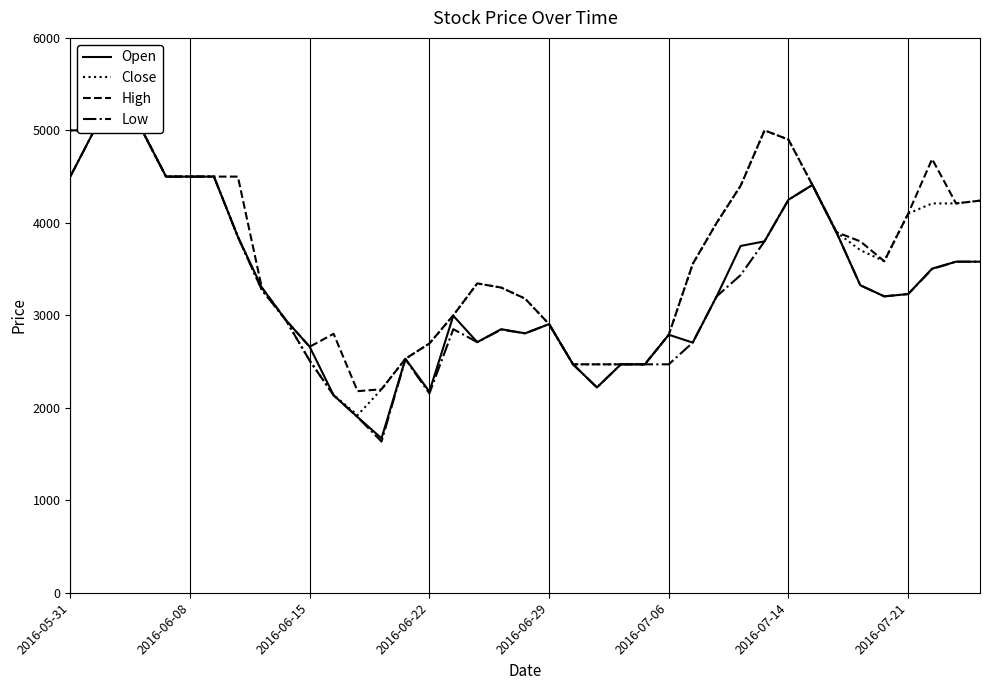

Reading right to left, extract all data points from this chart.

Open: 3580	3580	3505	3230	3205	3325	3900	4410	4250	3800	3750	3205	2705	2790	2470	2470	2220	2470	2905	2805	2850	2710	2995	2175	2530	1670	1900	2135	2660	2950	3300	3850	4500	4500	4500	5000	5000	5000	4500
Close: 4240	4210	4210	4100	3585	3705	3900	4410	4900	5000	4400	4000	3555	2790	2470	2470	2470	2470	2905	3180	3300	3345	3000	2695	2530	2200	1920	2140	2510	2950	3275	3850	4500	4500	4500	5000	5000	5000	5000
High: 4240	4210	4690	4100	3585	3800	3900	4410	4900	5000	4400	4000	3555	2790	2470	2470	2470	2470	2905	3180	3300	3345	3000	2695	2530	2200	2180	2800	2660	2950	3300	4500	4500	4500	4500	5000	5000	5000	5000
Low: 3580	3580	3500	3230	3205	3325	3900	4410	4250	3800	3435	3205	2705	2470	2470	2470	2220	2470	2905	2805	2845	2710	2850	2155	2525	1635	1900	2135	2510	2950	3275	3850	4500	4500	4500	5000	5000	5000	4500